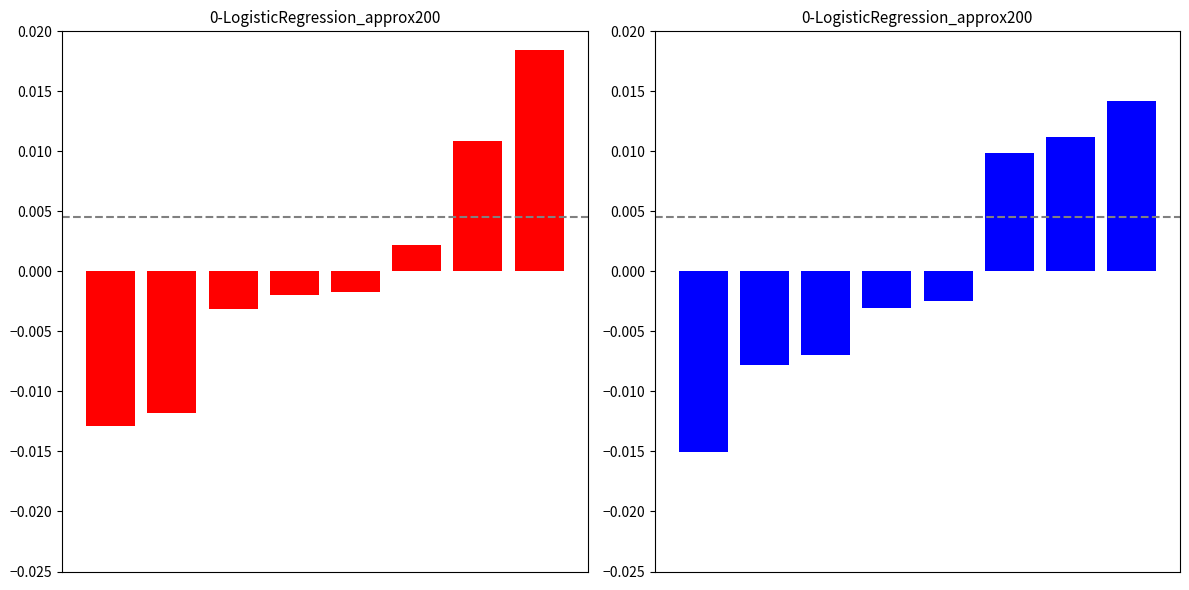

At which category does the chart reach its peak across all series?

7